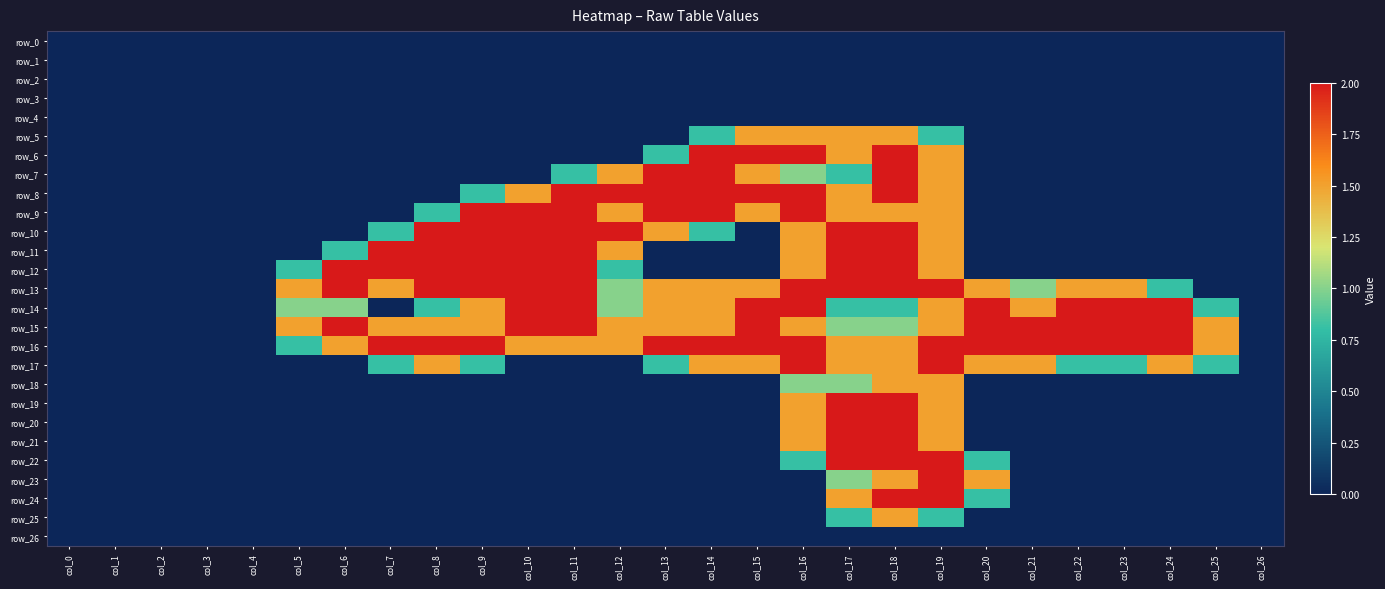

How many series are shown in this chart?

27